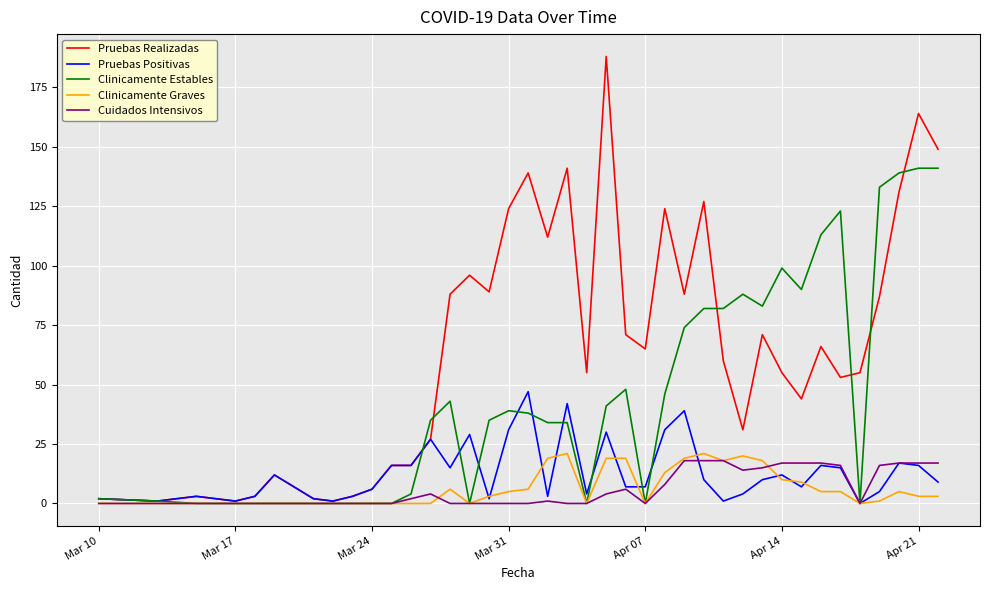

What is the difference between the maximum and minimum values in the Pruebas Realizadas series?

187